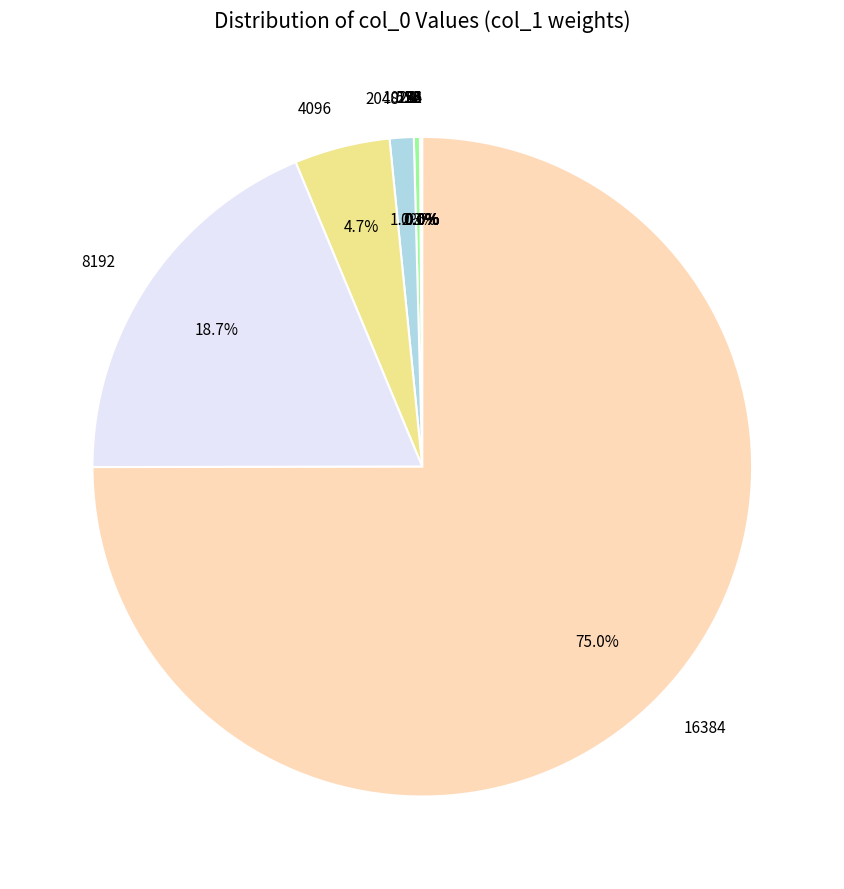

What percentage is NOT represented by 1024?

99.7%